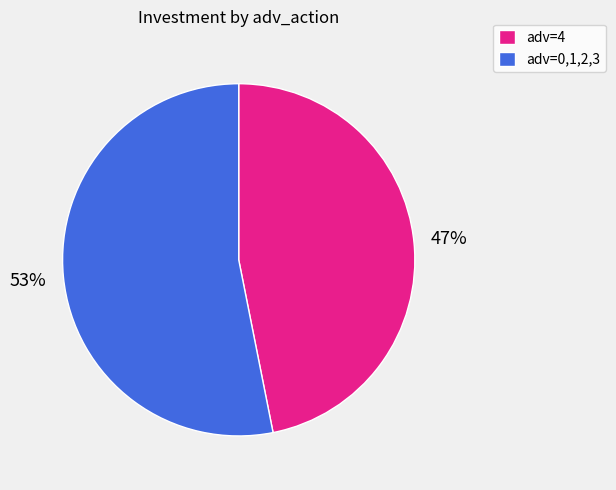

How many slices are in this pie chart?

2